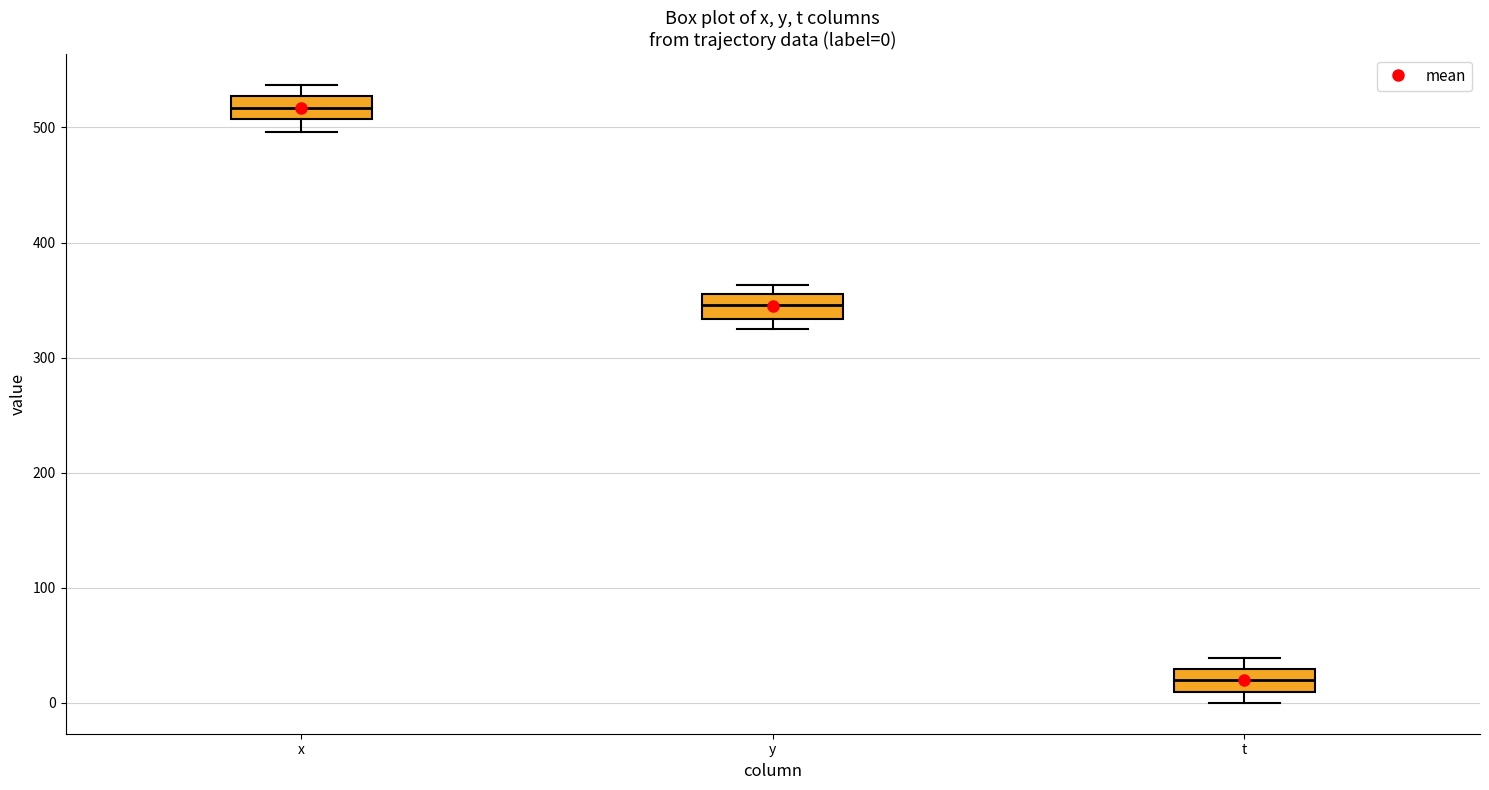

Which box has the lowest median line?

t